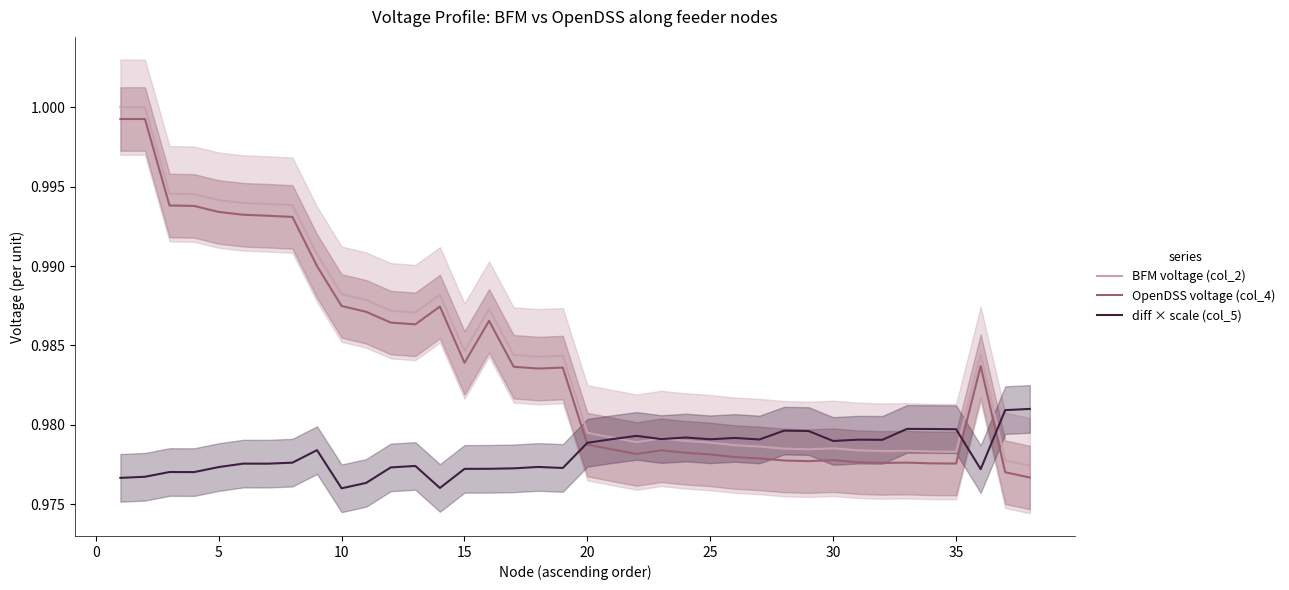

How many intersections are there between diff × scale (col_5) and OpenDSS voltage (col_4)?

3